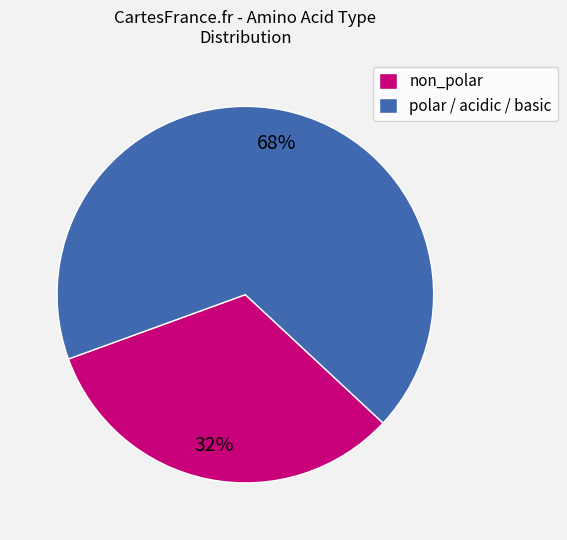

Approximately how many times larger is the value at polar / acidic / basic compared to non_polar?

2.1